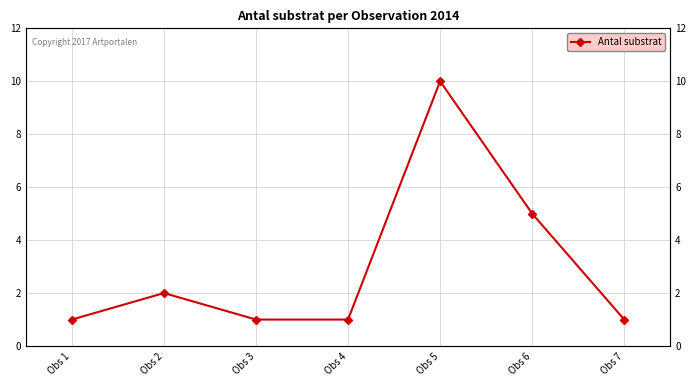

Count the values in the range 1 to 5.

6